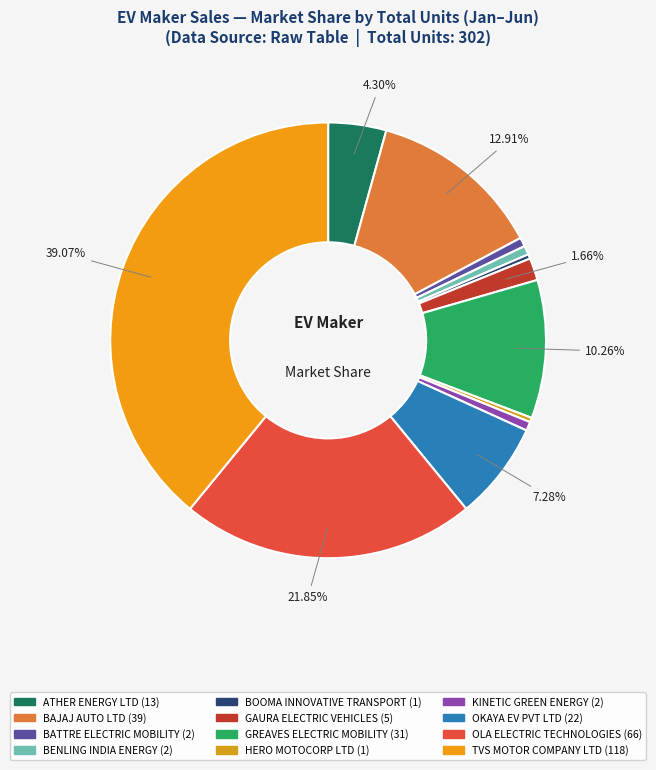

Does any single category account for the majority?

No